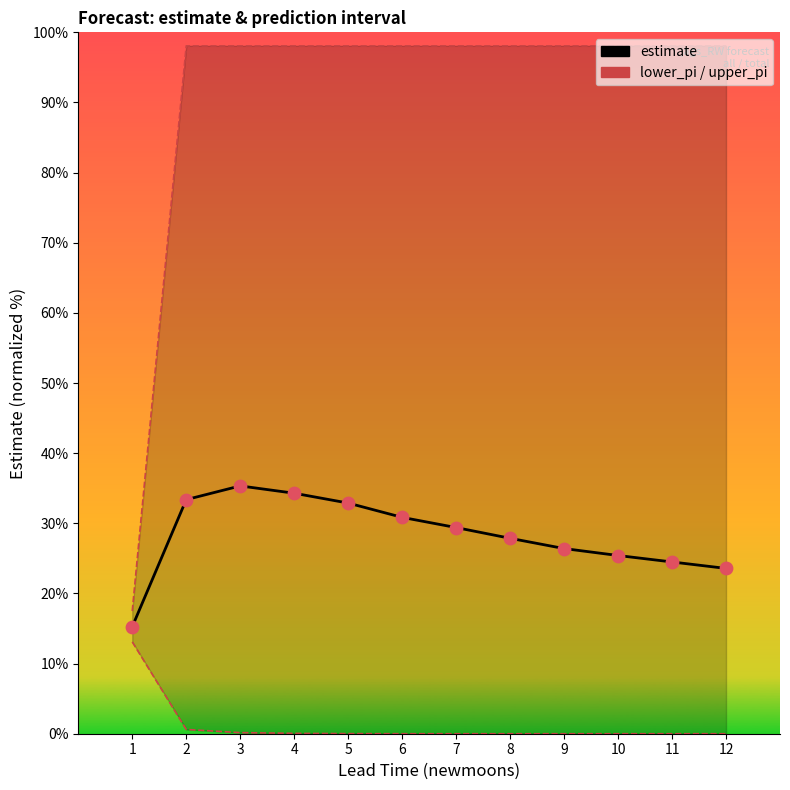

What are all the series names shown in the legend?

estimate, lower_pi, upper_pi